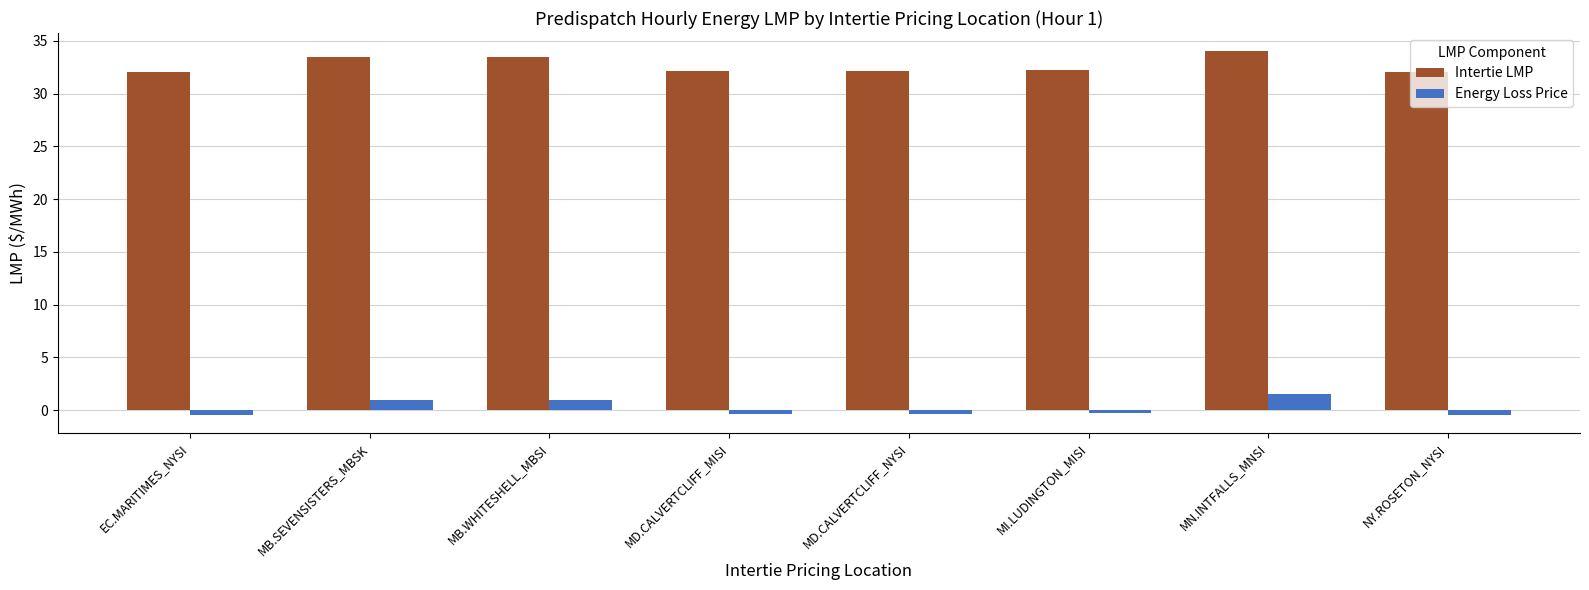

True or false: Intertie LMP has a value of 8.4 at MI.LUDINGTON_MISI.

False